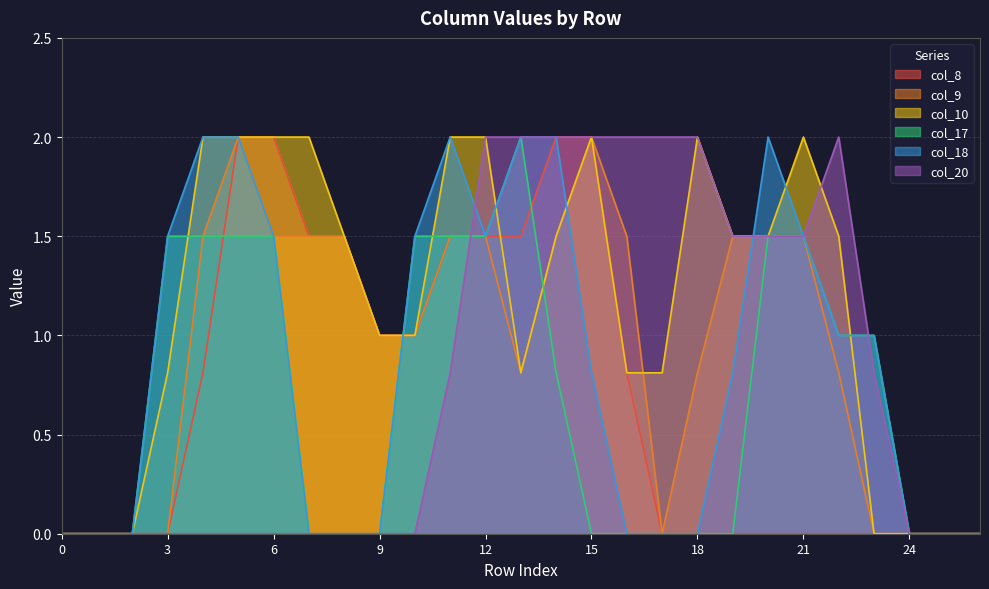

What is the value of the col_20 point at the 22nd from the left?

1.5